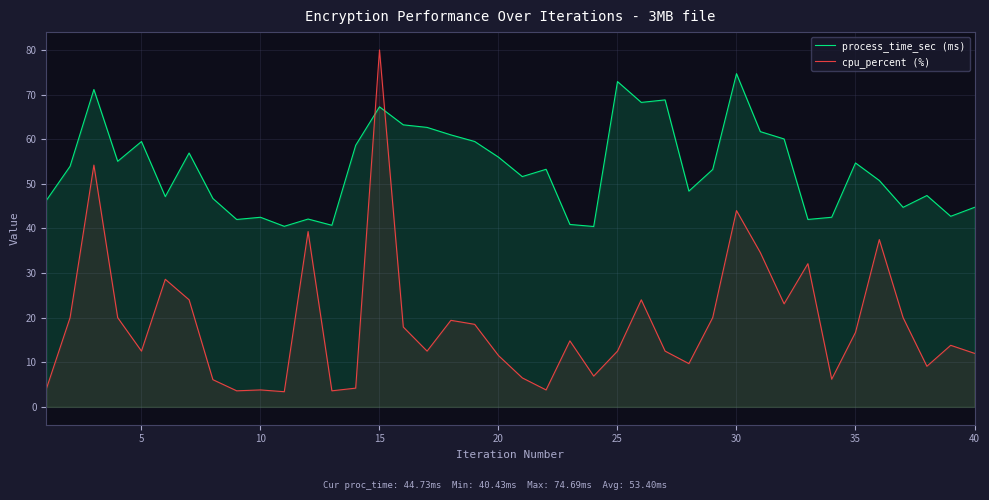

Which series has the widest spread of values?

cpu_percent (%)